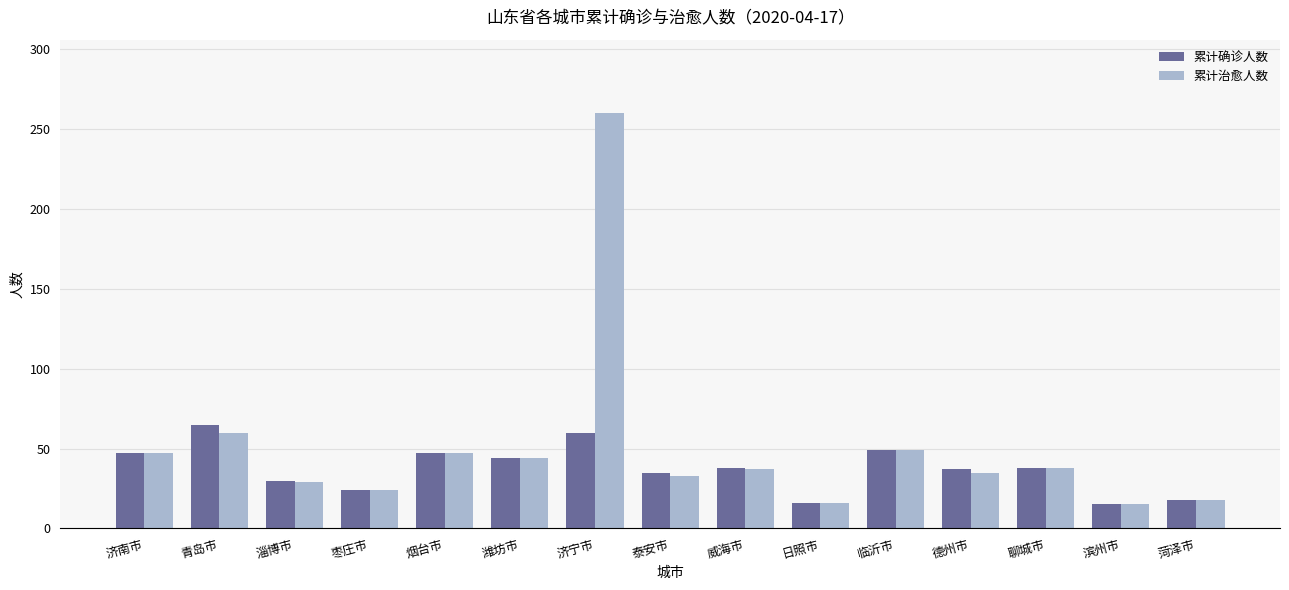

What is the total value across all series at 济宁市?

320